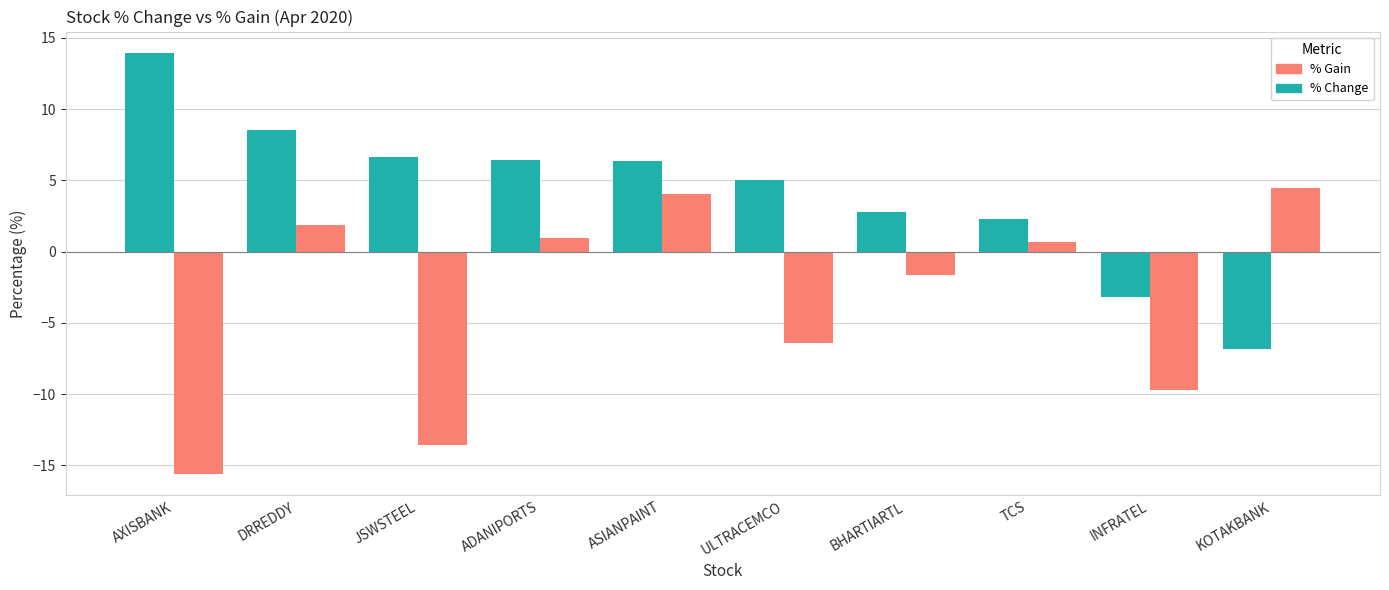

Which category has the lowest value in the % Gain series?

AXISBANK